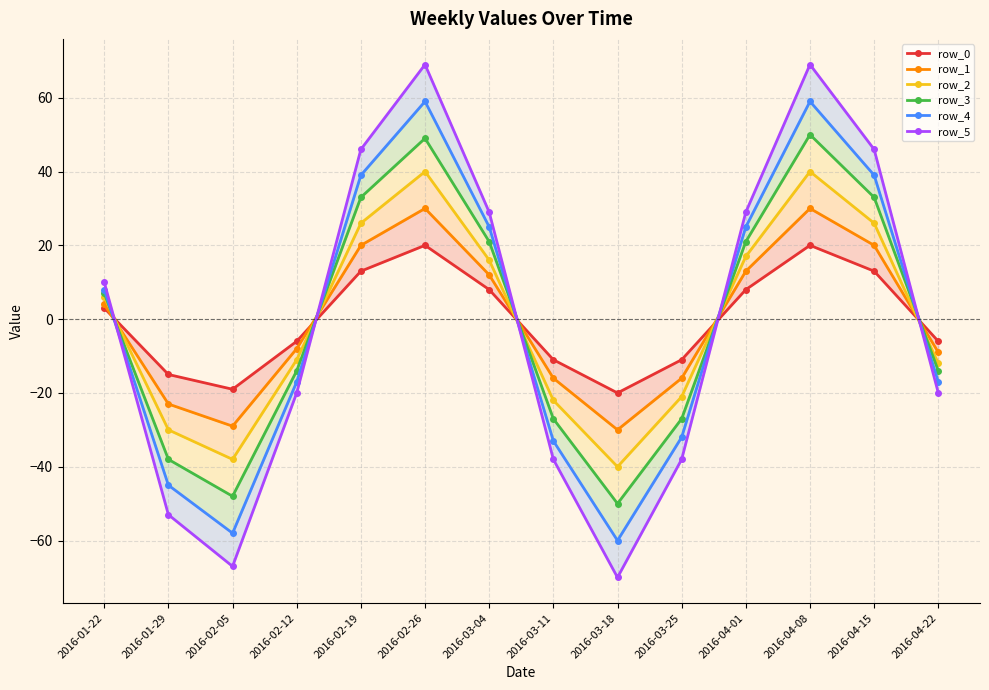

Read the row_0 value at 2016-04-01.

8